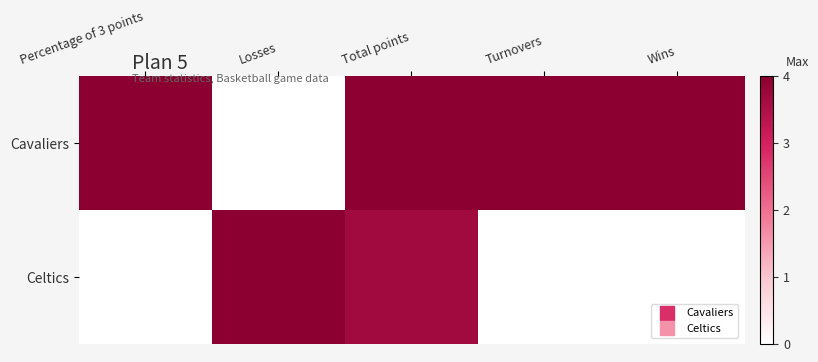

Which category has the lowest value across all series?

Losses